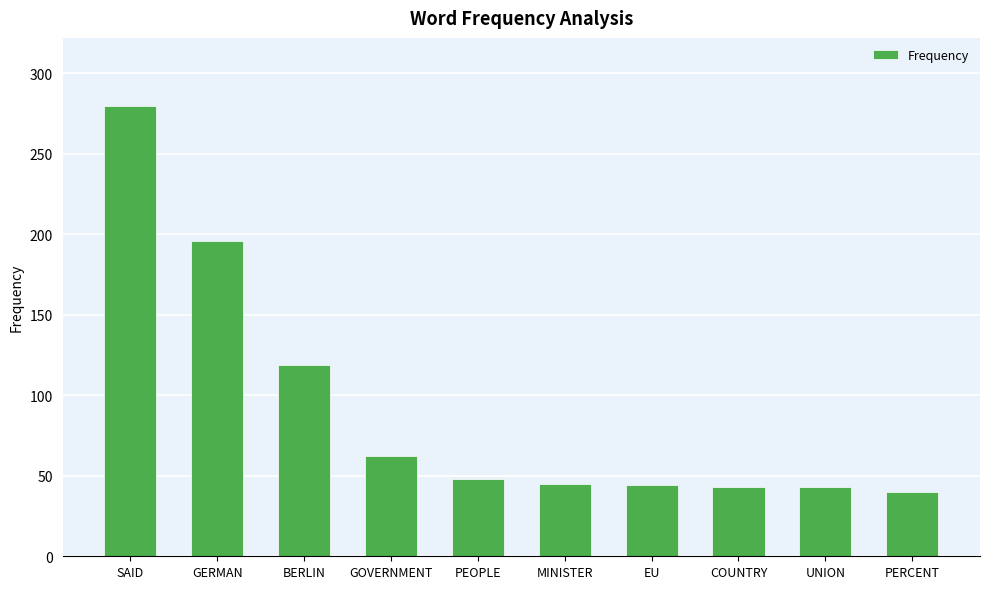

How many bars are there in total?

10